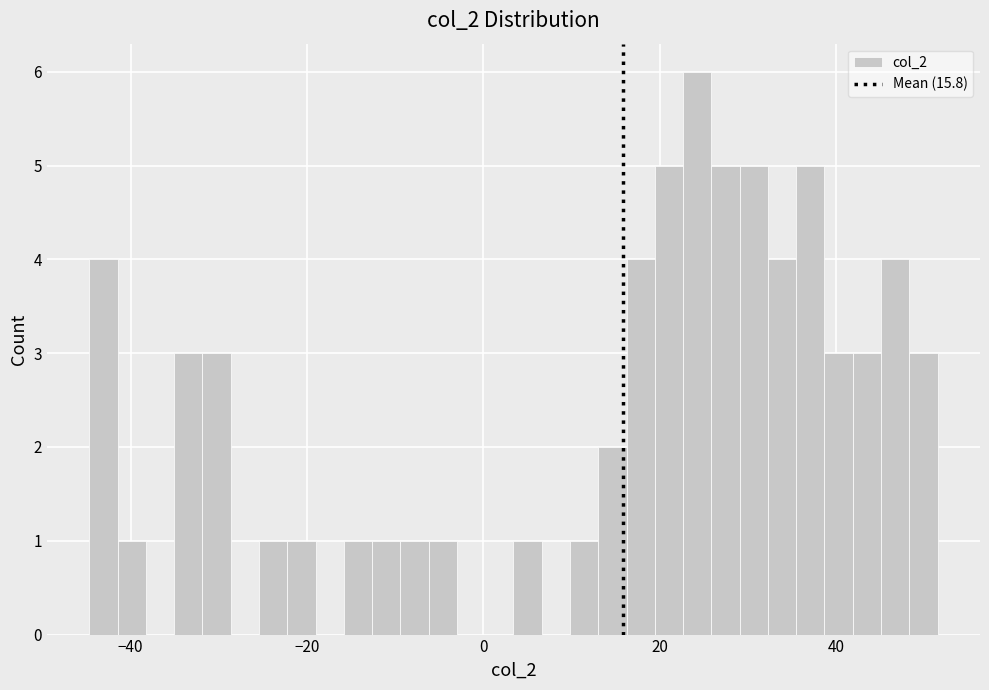

Read against the x-axis, roughly where is the centre of the tallest bar?

24